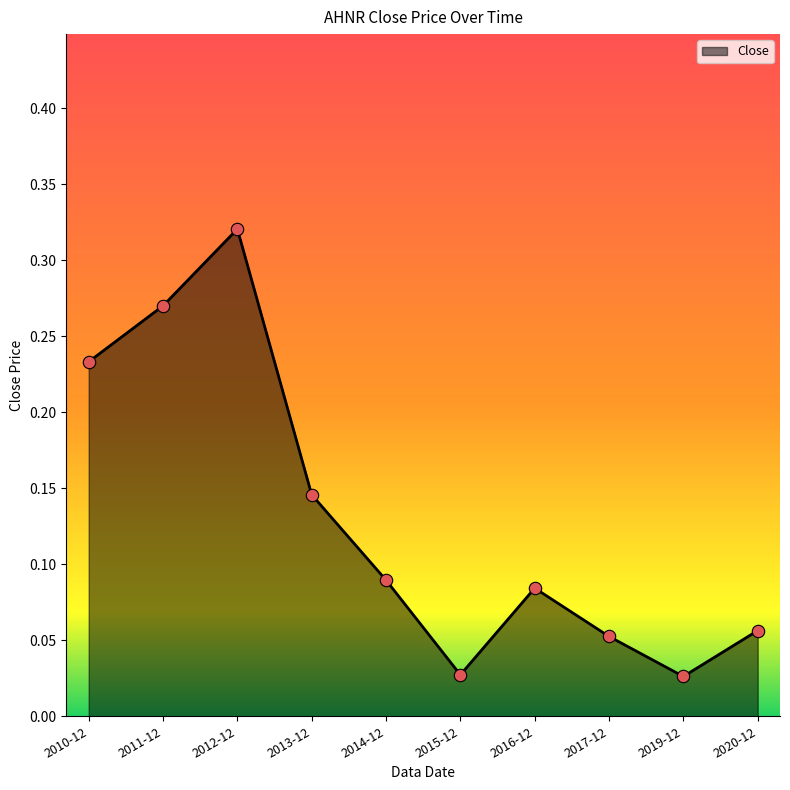

What is the change in value from 2011-12 to 2015-12?

-0.2